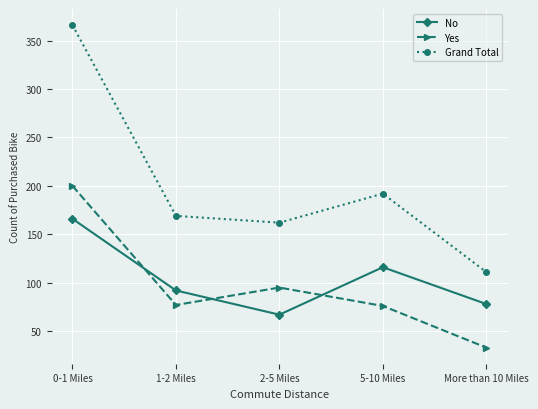

True or false: No has more than 2 interior local peaks.

False